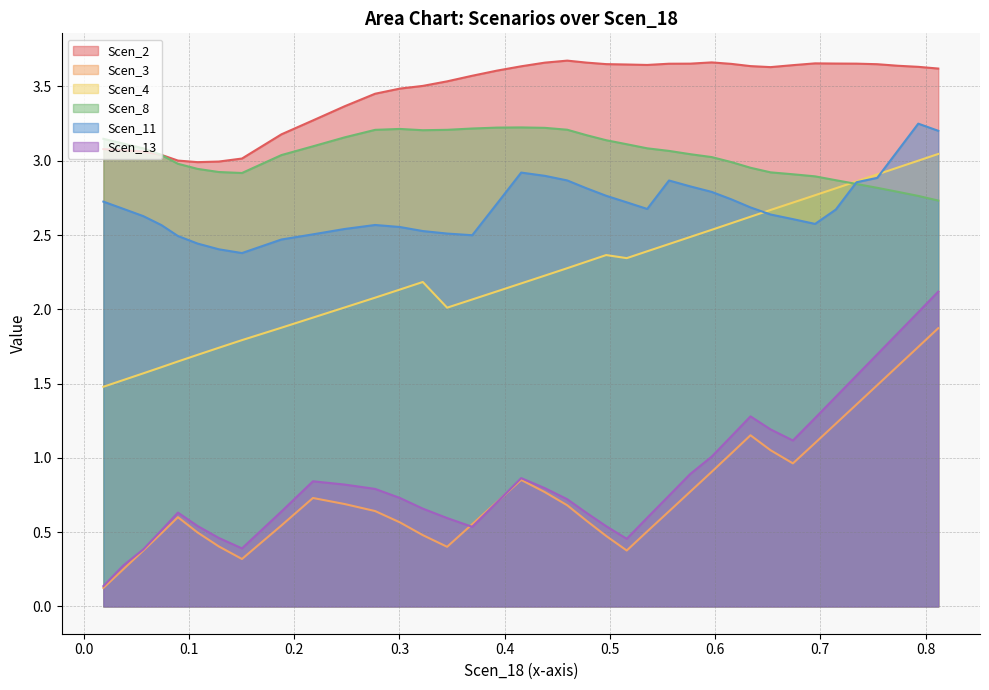

What is the value of the Scen_13 point at the 3rd from the left?

0.4